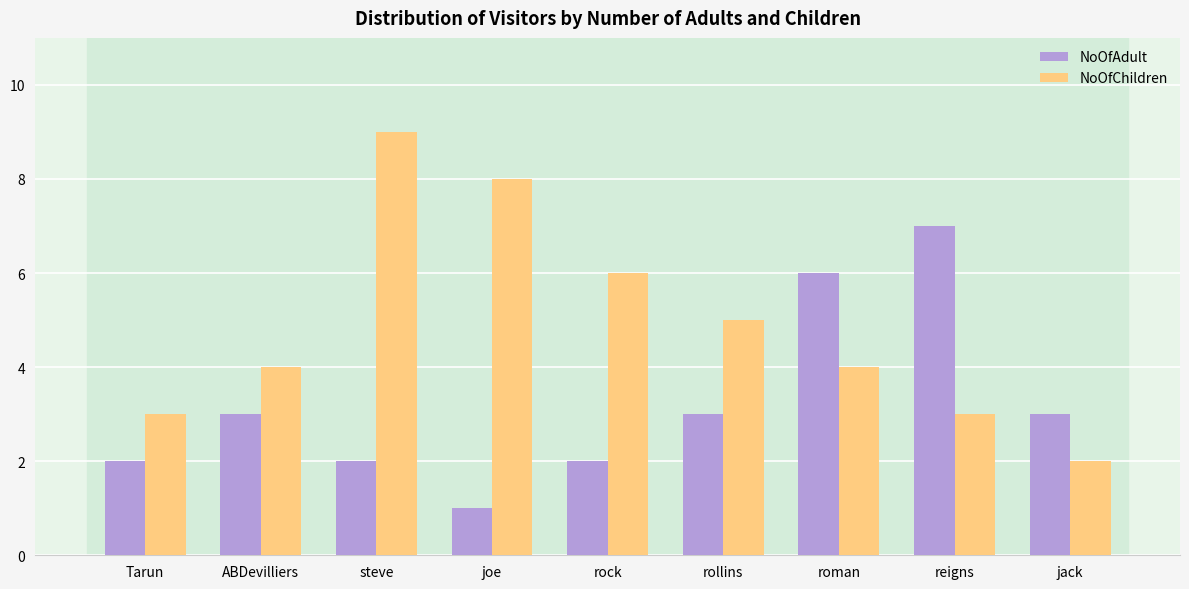

What are all the series names shown in the legend?

NoOfAdult, NoOfChildren